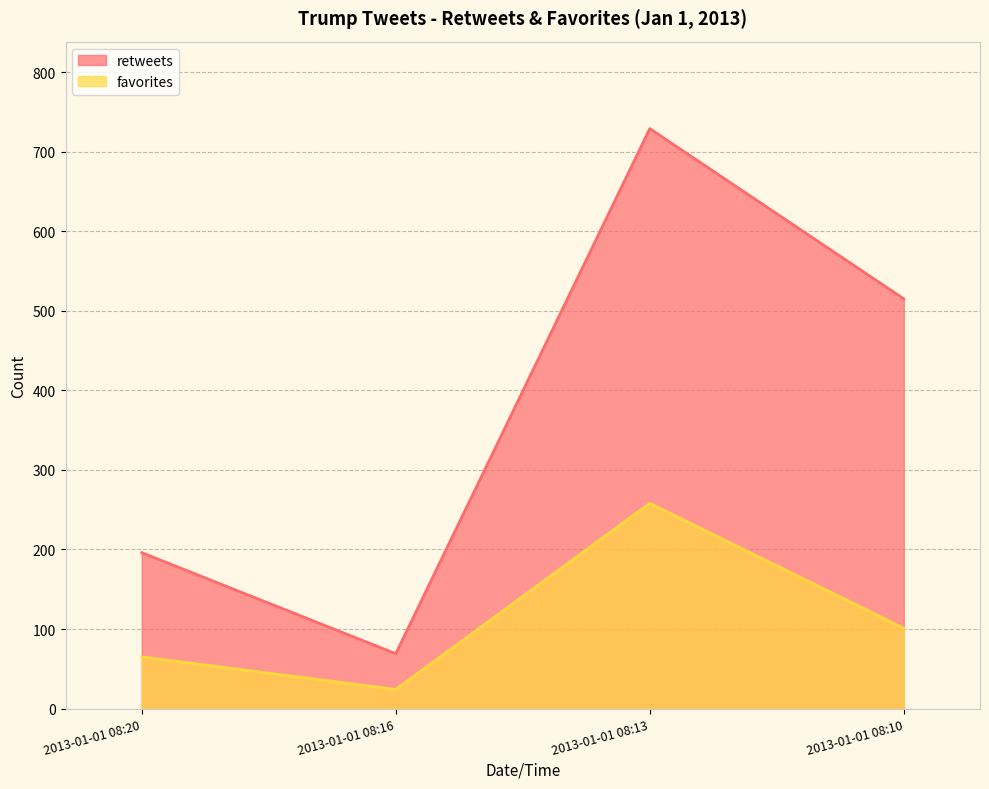

At which category is the sum across all series the highest?

2013-01-01 08:13